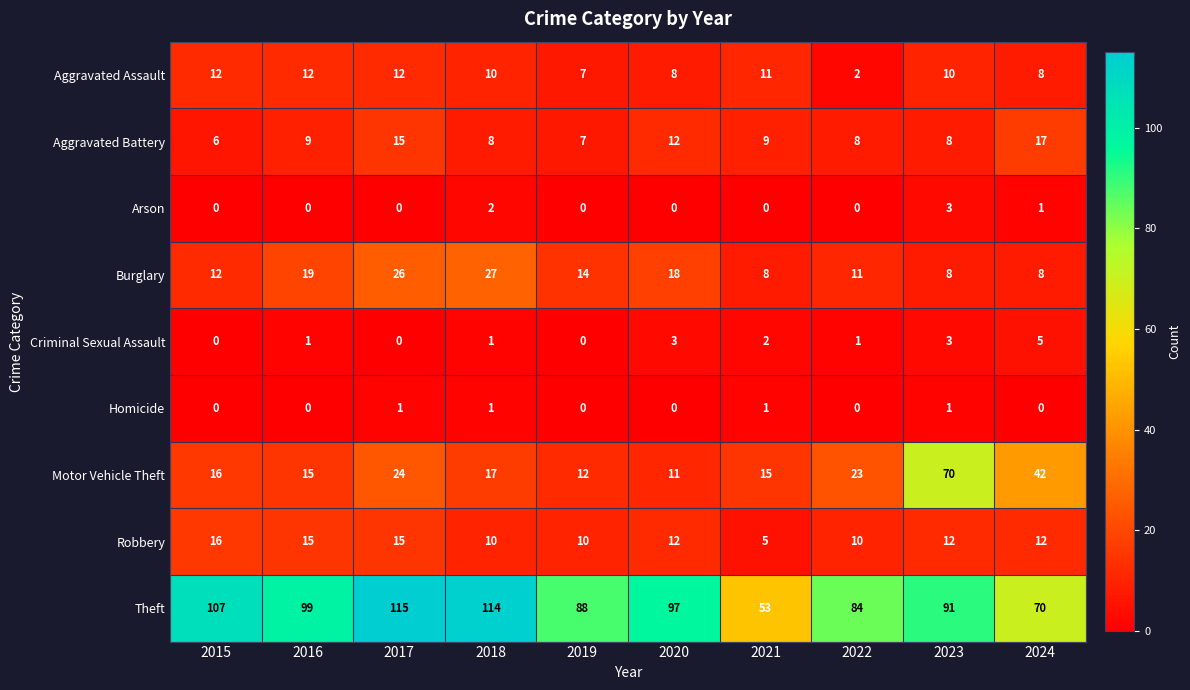

Is it true that Burglary equals 27 at 2018?

True